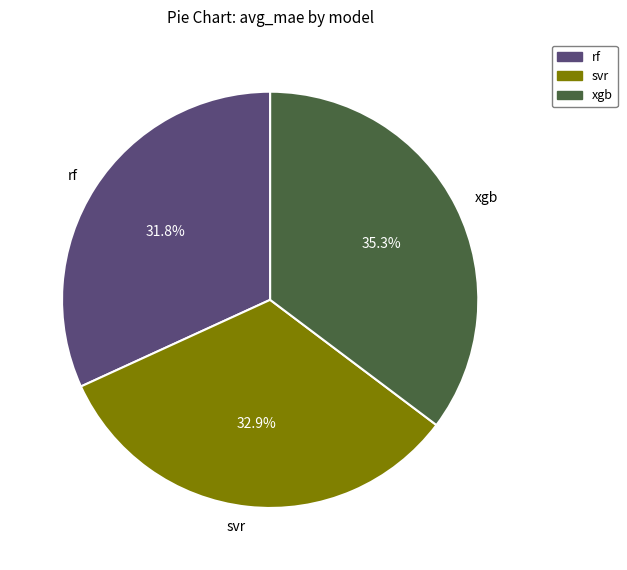

The xgb slice represents 25% of the pie. True or false?

False